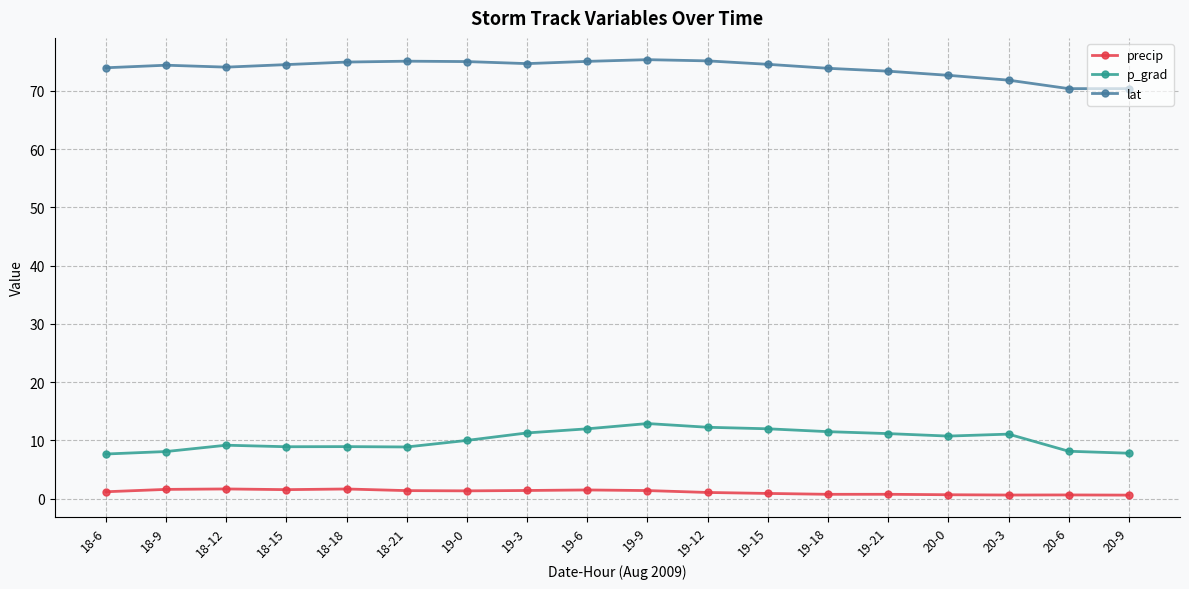

What is the label of the 13th point from the left?

19-18